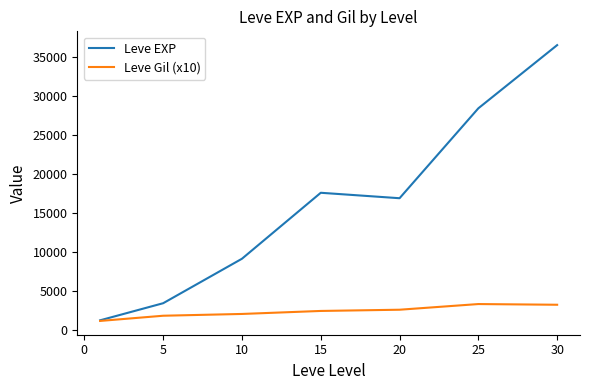

Which series has the largest total across all categories?

Leve EXP